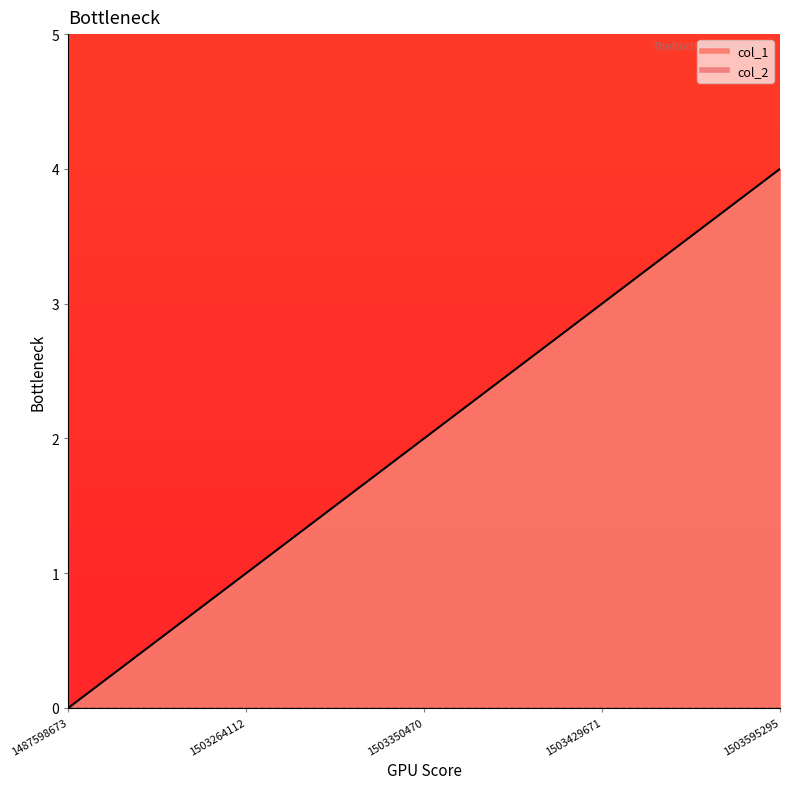

At which category does the chart reach its minimum across all series?

1487598673